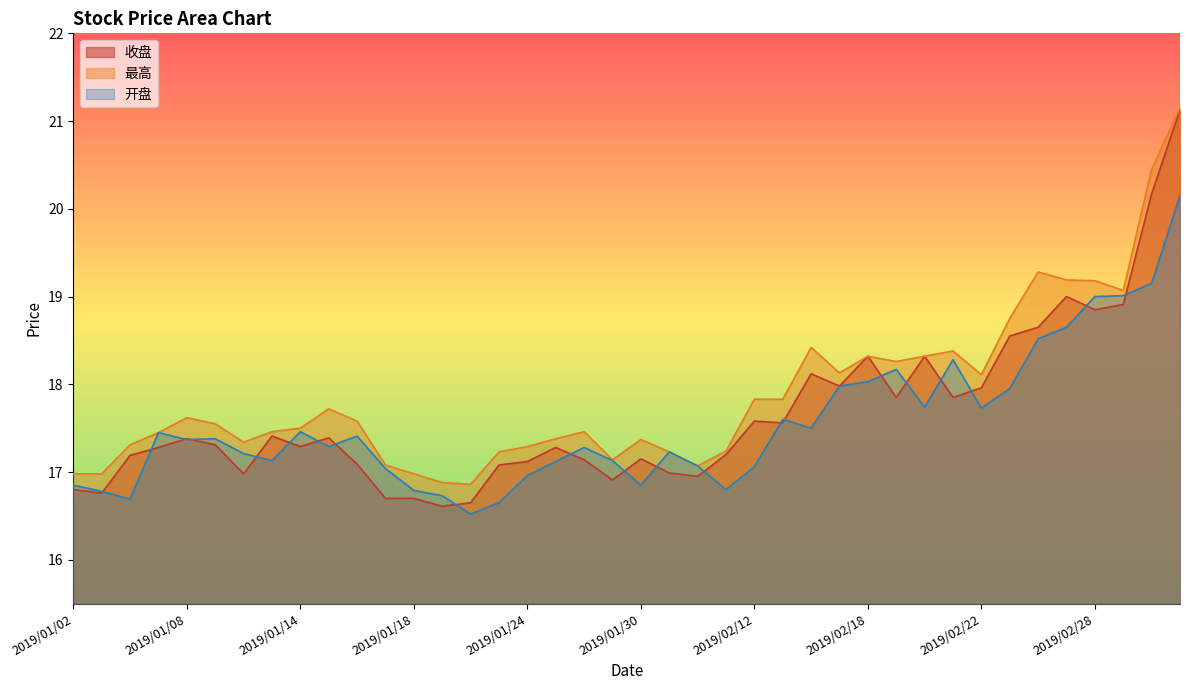

At which category does 开盘 reach its first local peak?

2019/01/07